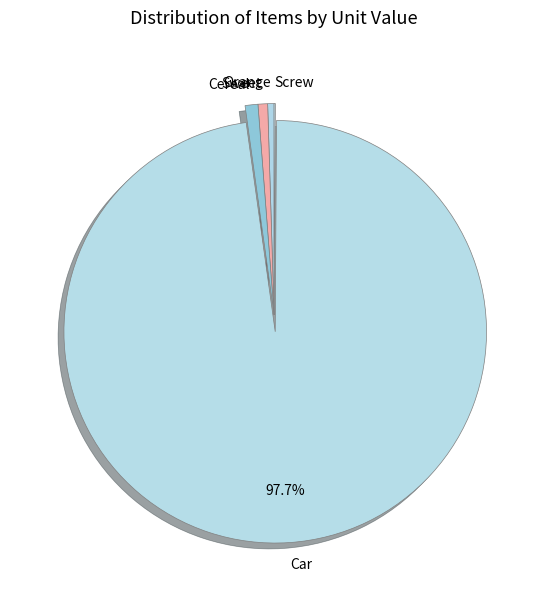

Do Cereal and Sweet together represent more than half of the pie?

No